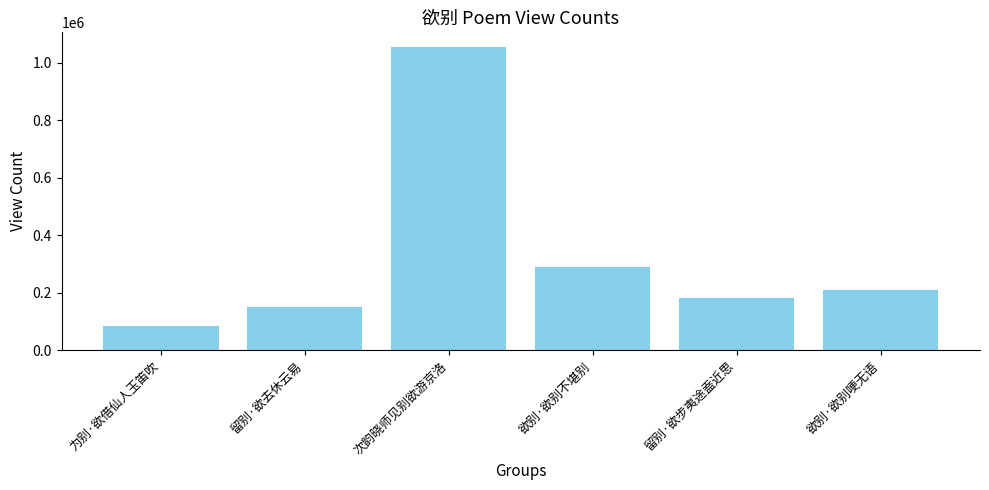

Where does the data first go above 210690?

次韵晓师见别欲游京洛